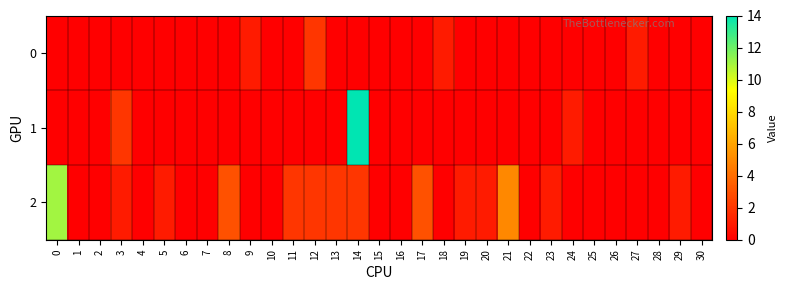

Rank the series at 9 from lowest to highest value.

1, 2, 0